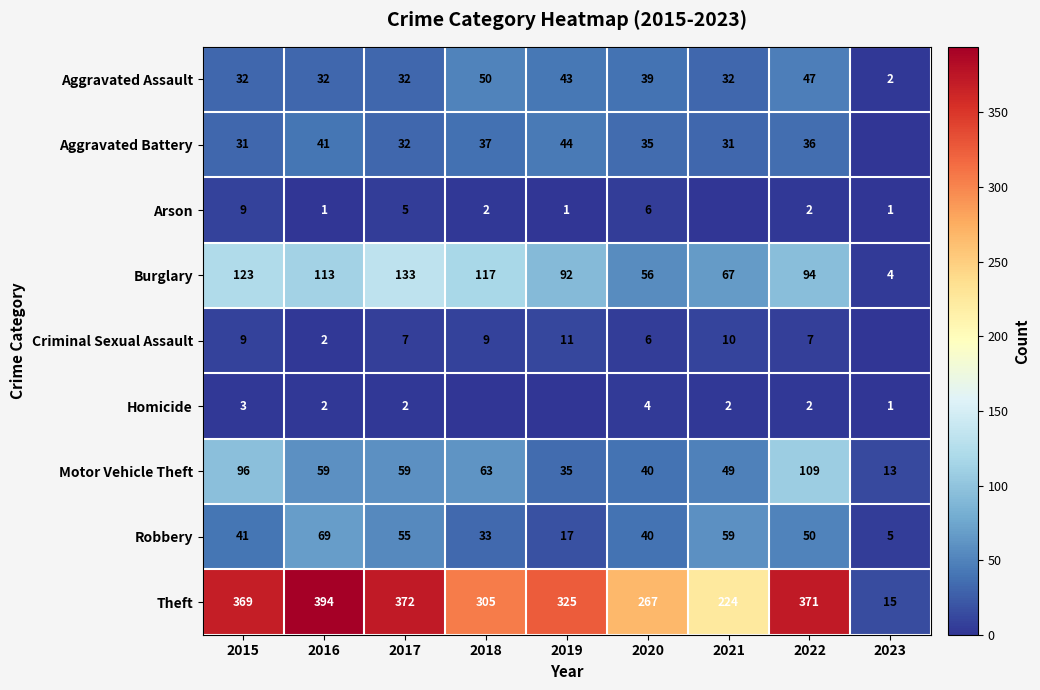

Is it true that Motor Vehicle Theft equals 63 at 2018?

True